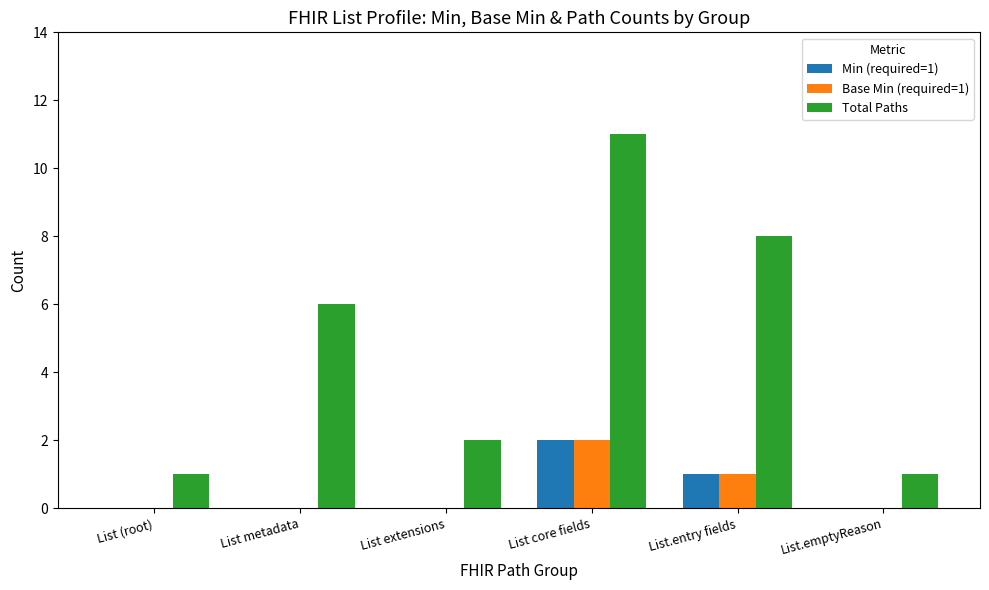

How many categories are shown in the chart?

6